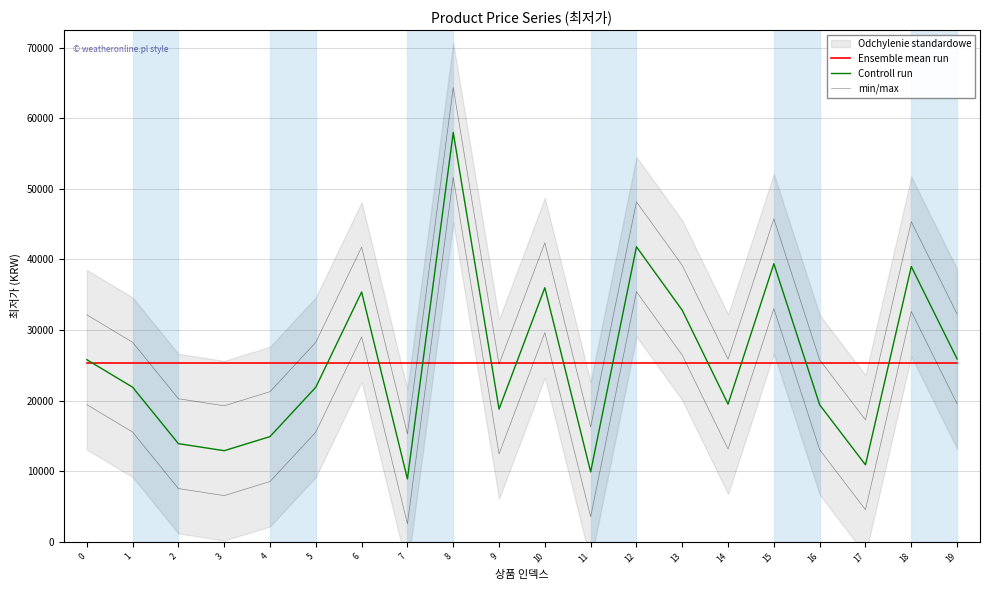

Reading left to right, list all the values displayed in this chart.

Ensemble mean run: 25349.5	25349.5	25349.5	25349.5	25349.5	25349.5	25349.5	25349.5	25349.5	25349.5	25349.5	25349.5	25349.5	25349.5	25349.5	25349.5	25349.5	25349.5	25349.5	25349.5
Controll run: 25800.0	21900.0	13900.0	12900.0	14900.0	21900.0	35390.0	8900.0	58000.0	18800.0	36000.0	9900.0	41800.0	32800.0	19500.0	39400.0	19400.0	10900.0	39000.0	25900.0
min/max: 19435.7	15535.7	7535.7	6535.7	8535.7	15535.7	29025.7	2535.7	51635.7	12435.7	29635.7	3535.7	35435.7	26435.7	13135.7	33035.7	13035.7	4535.7	32635.7	19535.7